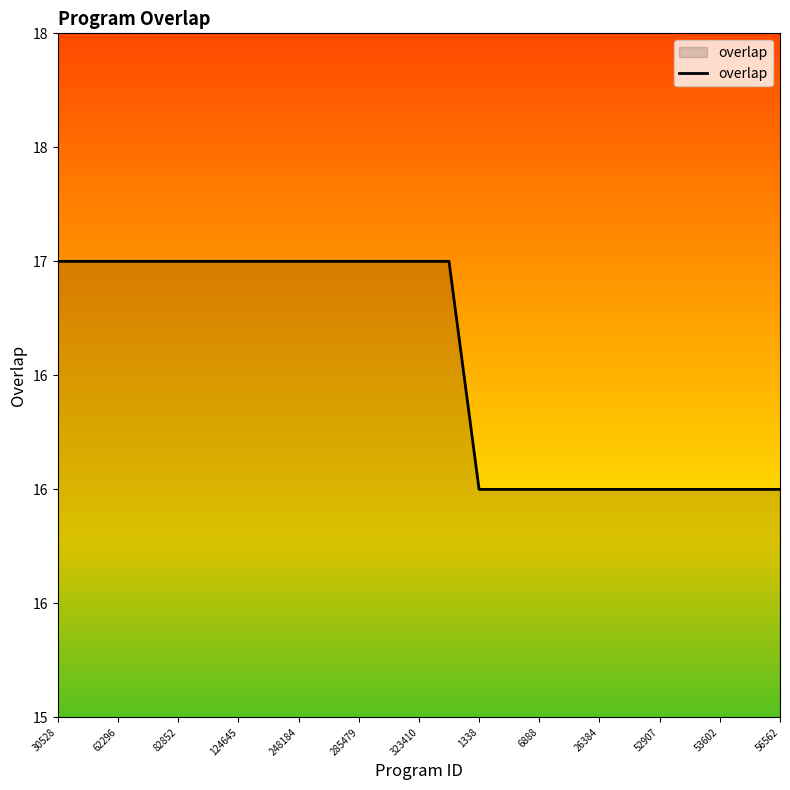

What is the average value?

17